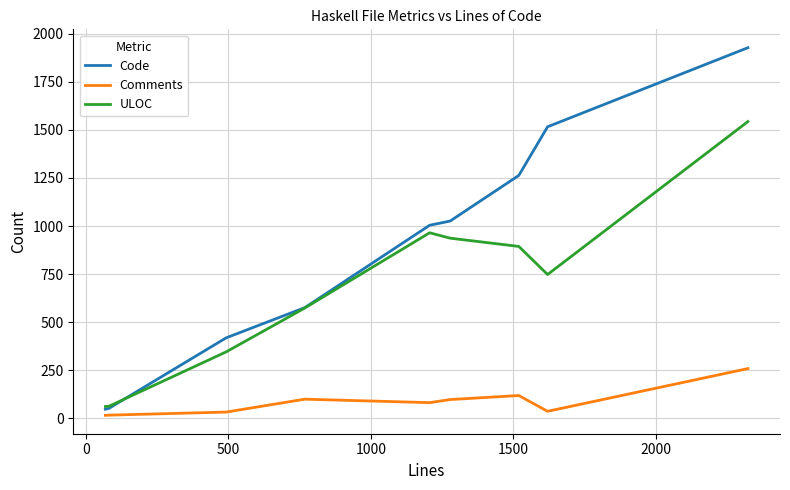

Which series has the widest spread of values?

Code